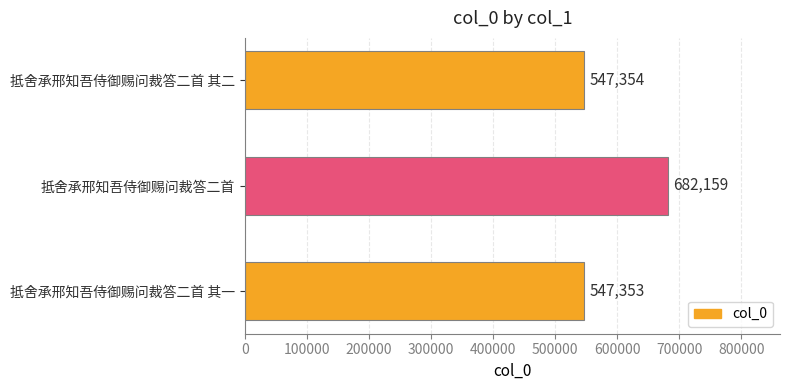

Reading bottom to top, transcribe all the data shown in this chart.

抵舍承邢知吾侍御赐问裁答二首 其一=547353	抵舍承邢知吾侍御赐问裁答二首=682159	抵舍承邢知吾侍御赐问裁答二首 其二=547354